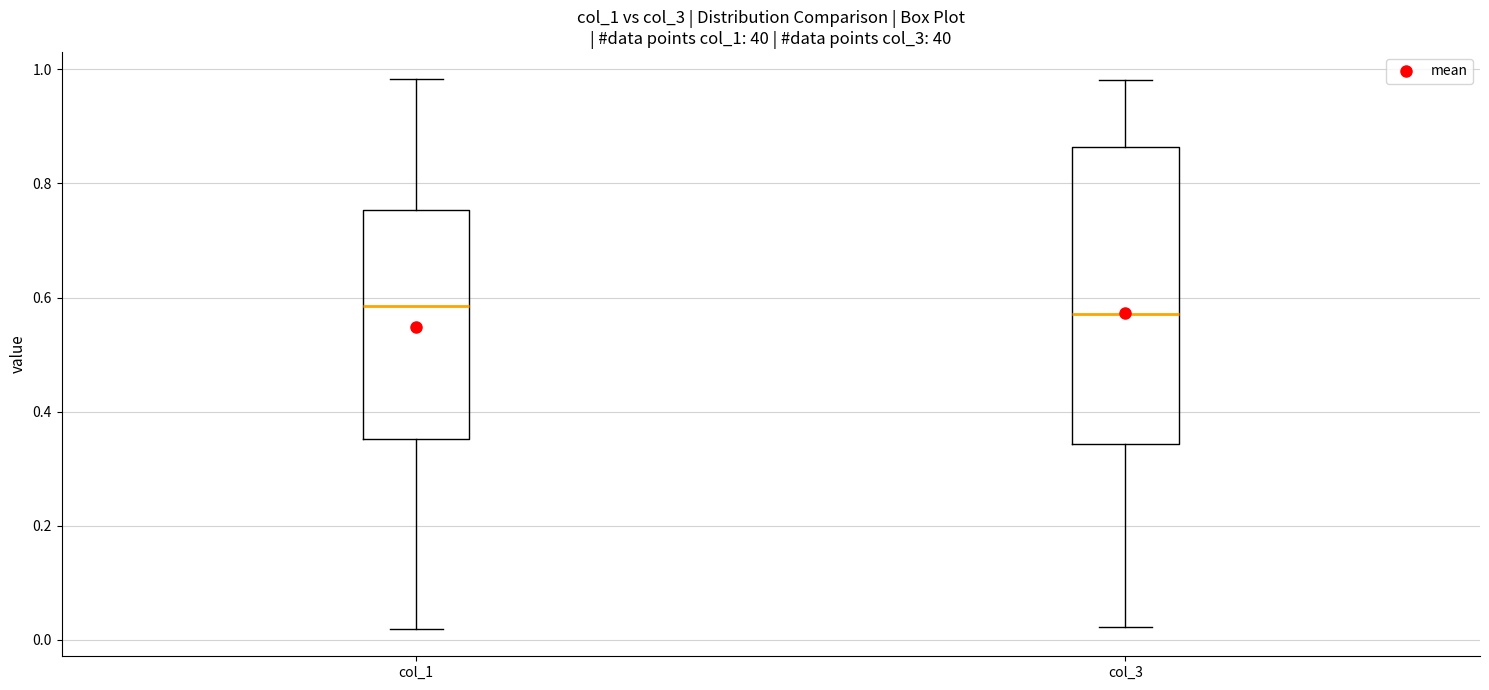

Reading left to right, read every box against the y-axis: the position of its median line, the range the box covers, and the ends of its whiskers. The values are not printed on the chart, so give them approximately, as read against the axis.

col_1: median 0.58, box 0.36 to 0.76, whiskers 0.02 to 0.98
col_3: median 0.58, box 0.34 to 0.86, whiskers 0.02 to 0.98